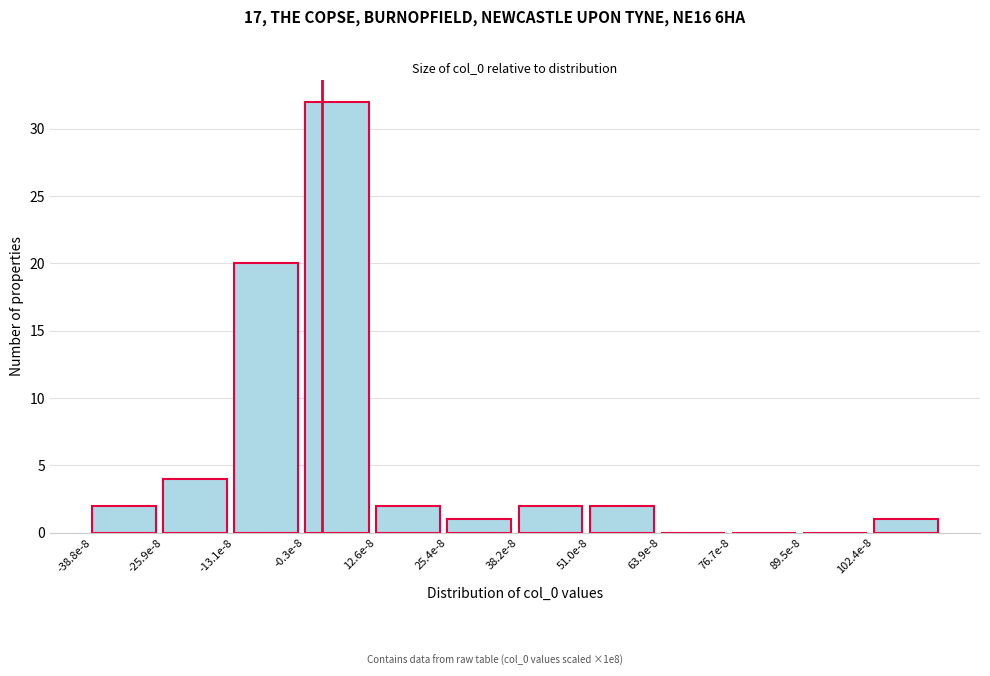

Reading left to right, what are all the values shown in this chart?

-38.8e-8=2	-25.9e-8=4	-13.1e-8=20	-0.3e-8=32	12.6e-8=2	25.4e-8=1	38.2e-8=2	51.0e-8=2	63.9e-8=0	76.7e-8=0	89.5e-8=0	102.4e-8=1